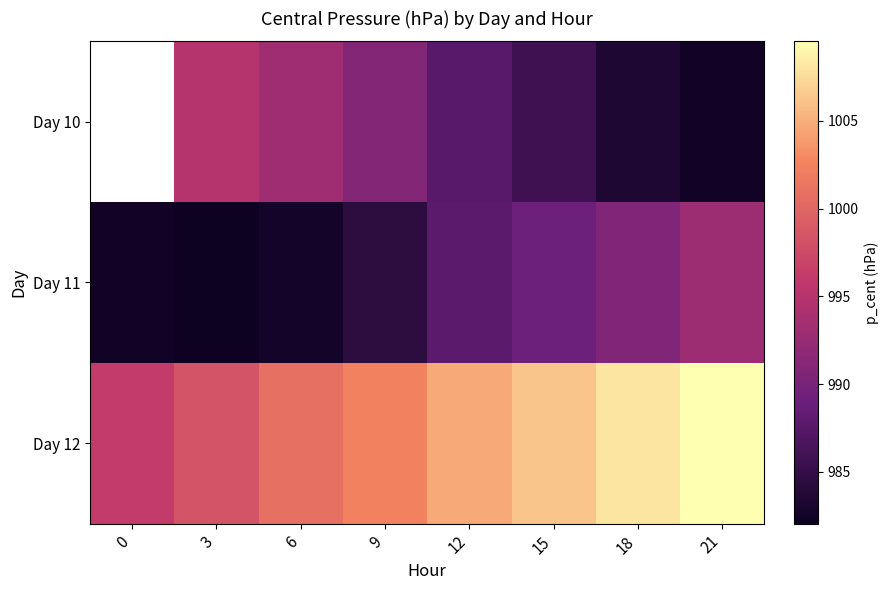

At which category is the sum across all series the highest?

21